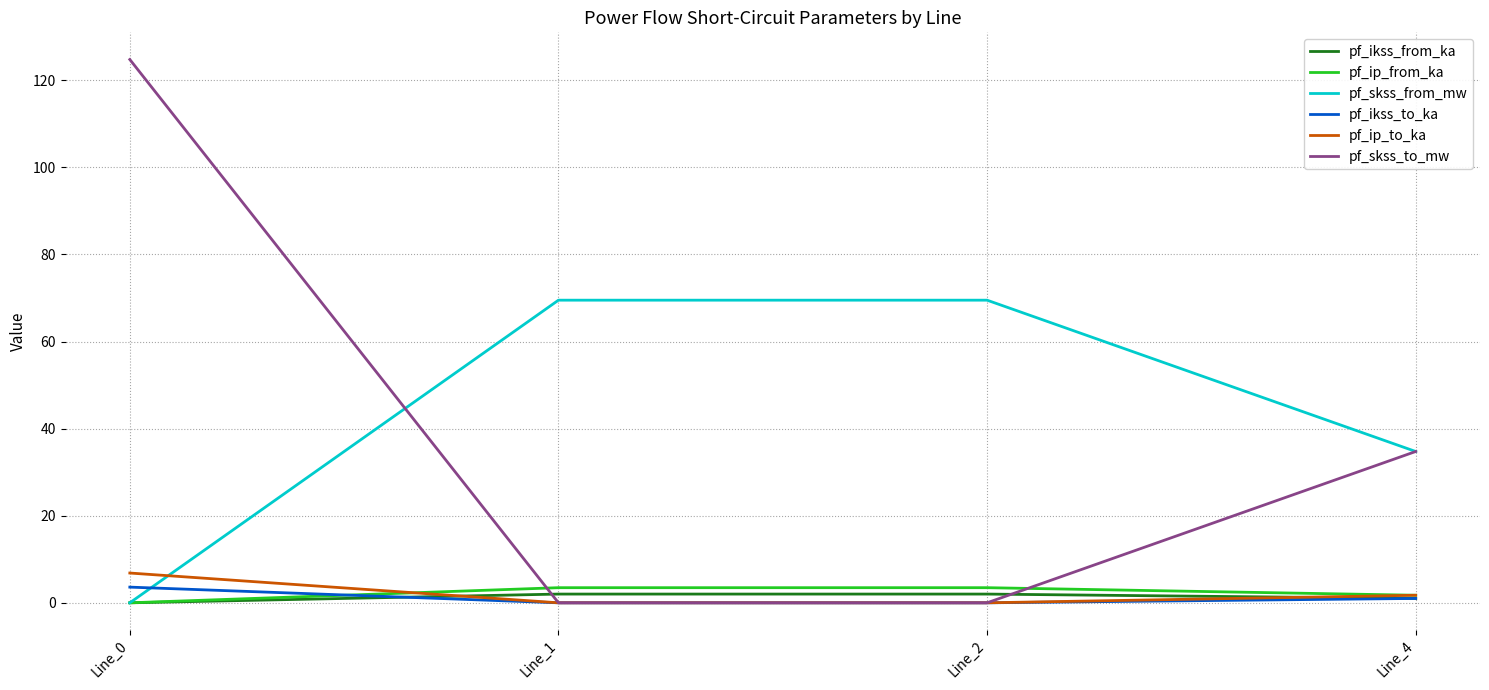

True or false: pf_skss_to_mw has a value of 0.0 at Line_2.

True